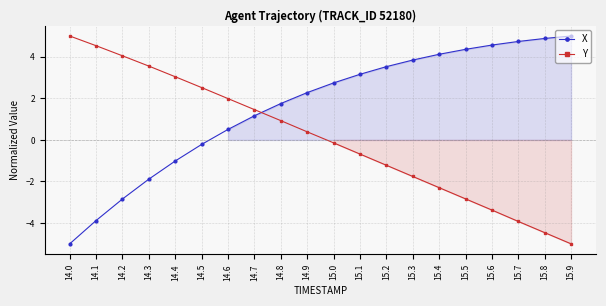

Where is X nearest to the value 0?

14.5